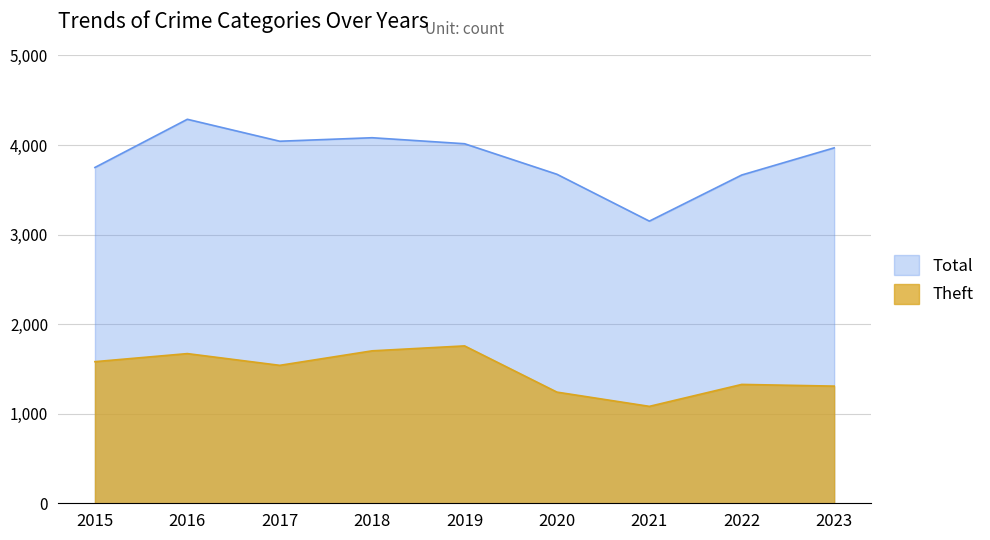

List the labels in order of Total value, smallest first.

2021, 2022, 2020, 2015, 2023, 2019, 2017, 2018, 2016